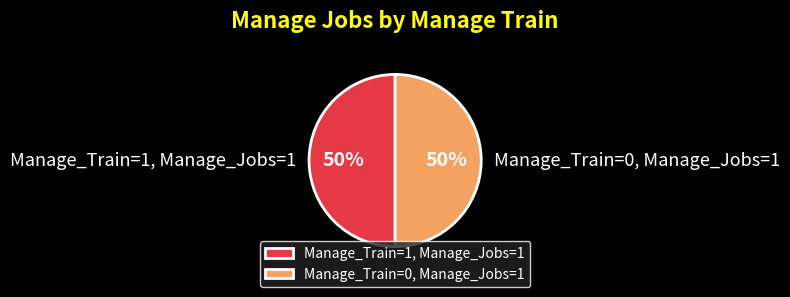

To the nearest percent, what is the combined percentage of Manage_Train=0, Manage_Jobs=1 and Manage_Train=1, Manage_Jobs=1?

100%